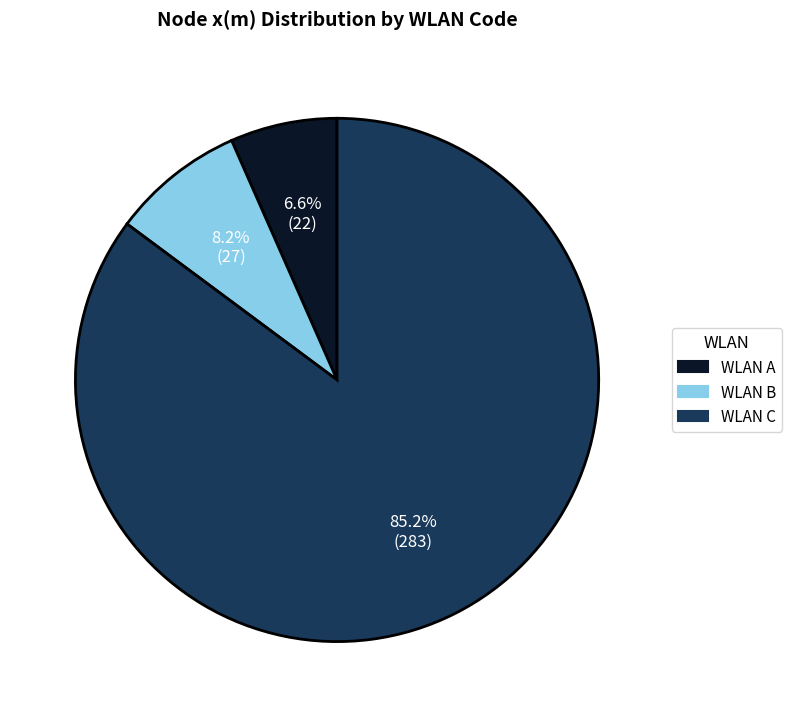

Is there any slice that represents more than half of the pie?

Yes